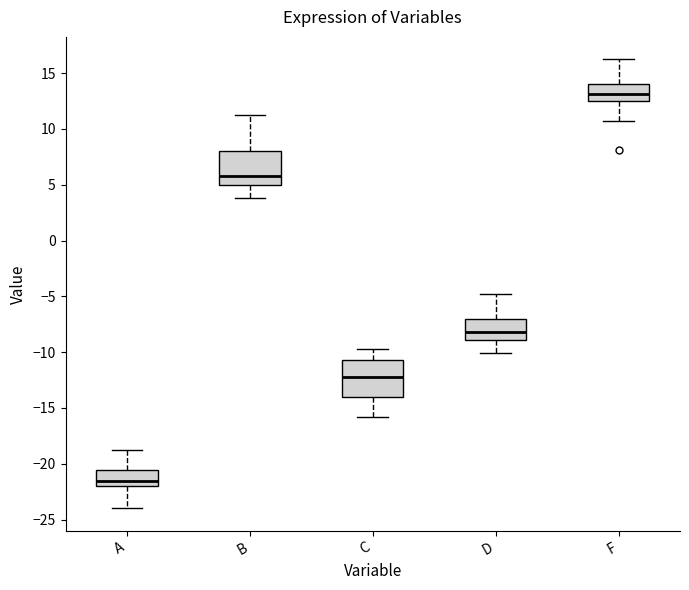

Where is the upper edge of the box for F on the y-axis? The values are not printed on the chart, so give them approximately, as read against the axis.

14.0